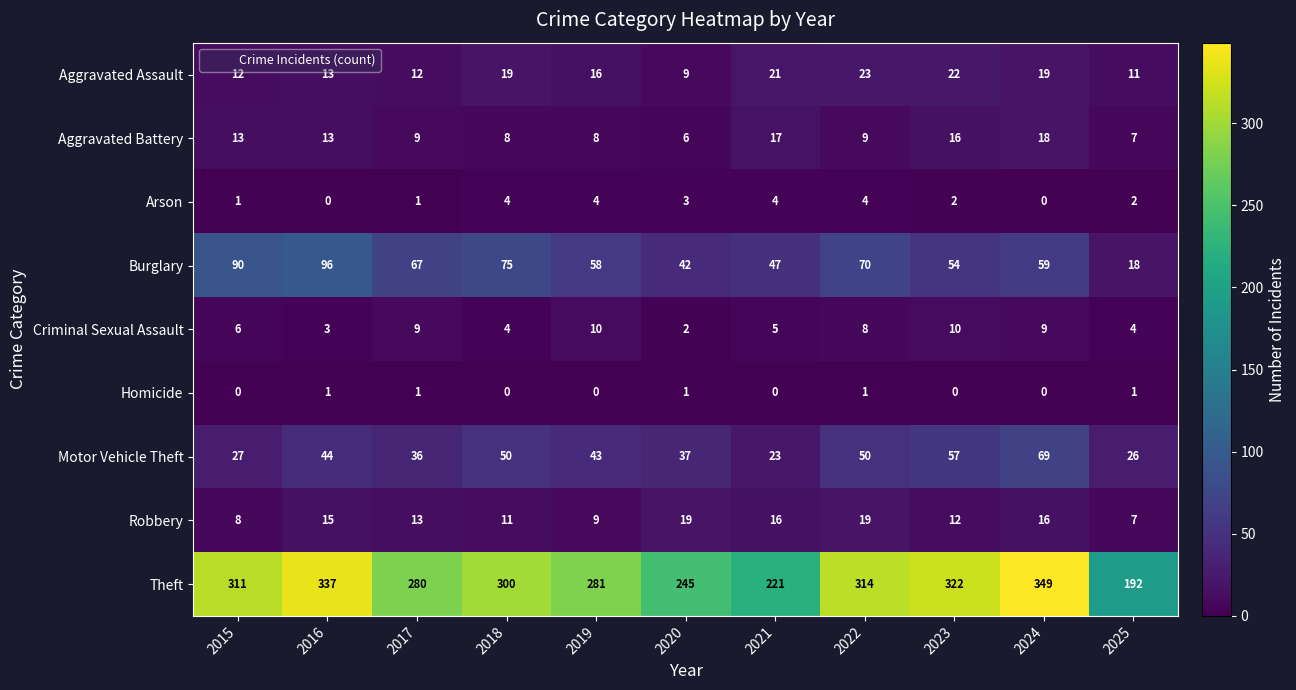

Which series has the largest range (max minus min)?

Theft